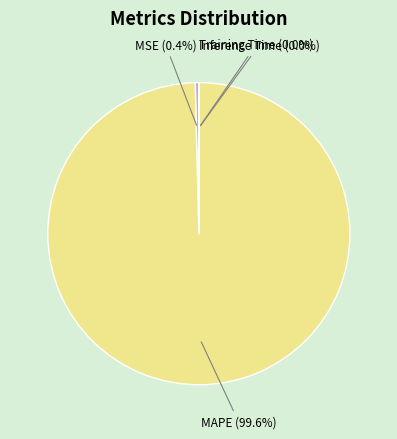

The MAPE slice represents 100% of the pie. True or false?

True